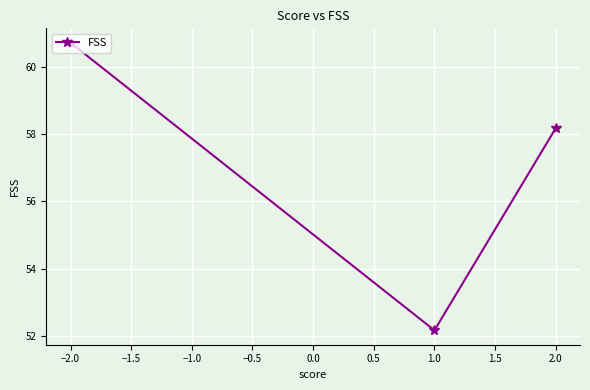

Does the chart display data point markers on the line(s)?

Yes